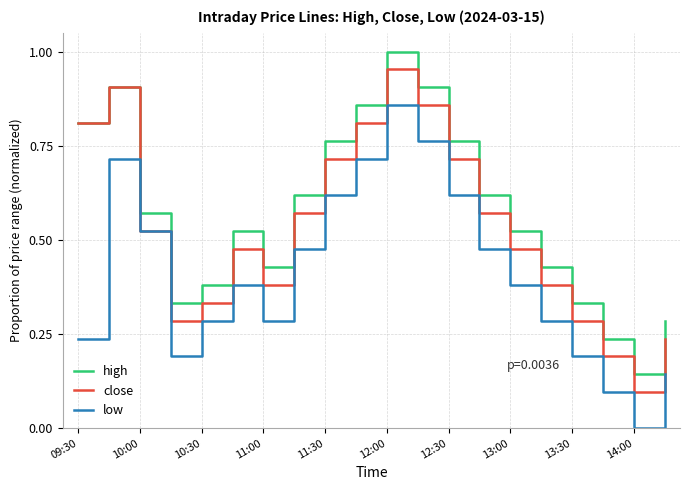

True or false: high and low cross at least once.

False